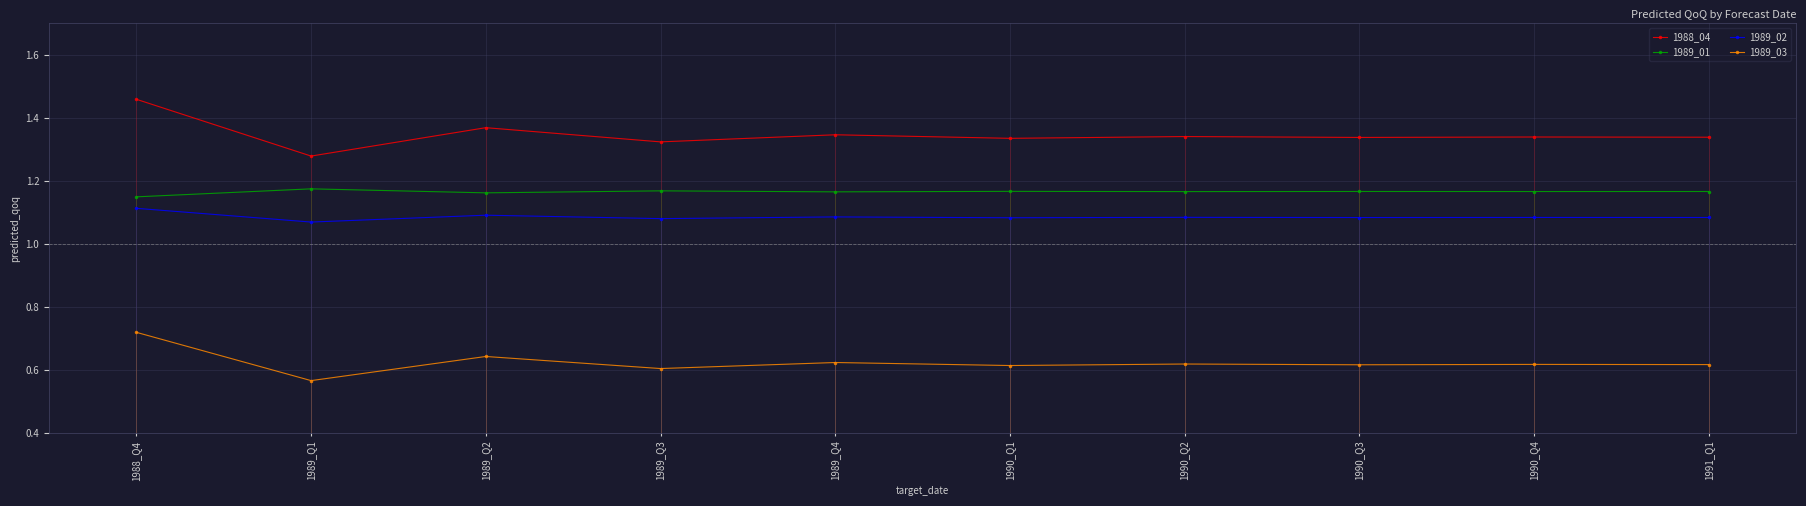

What is the highest value of the 1989_03 series?

0.7